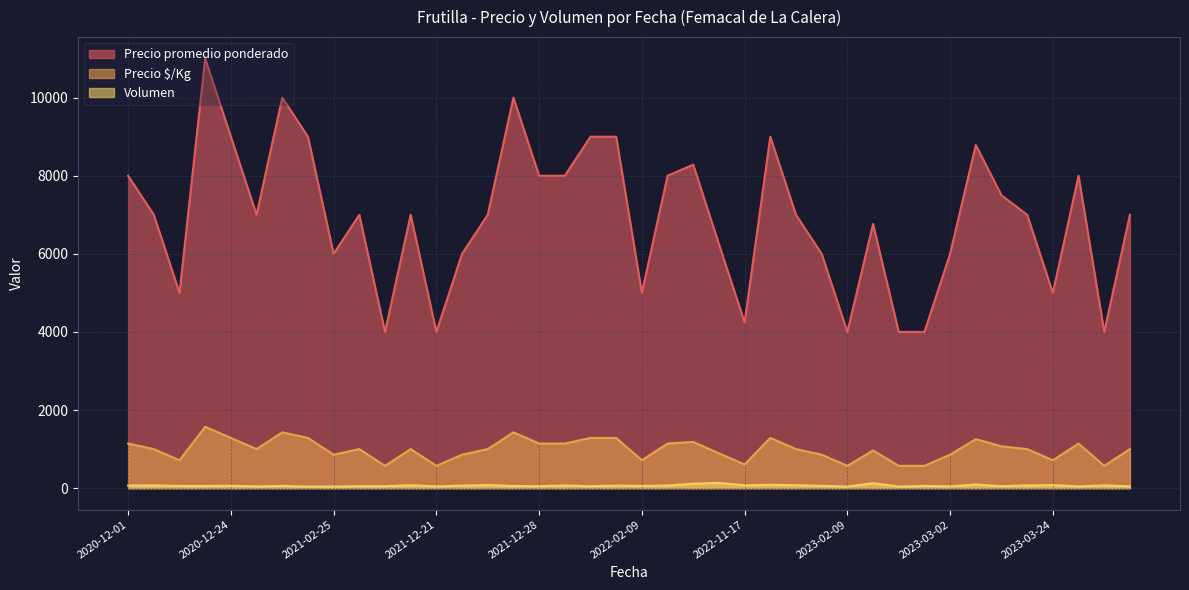

Which series has the widest spread of values?

Precio promedio ponderado